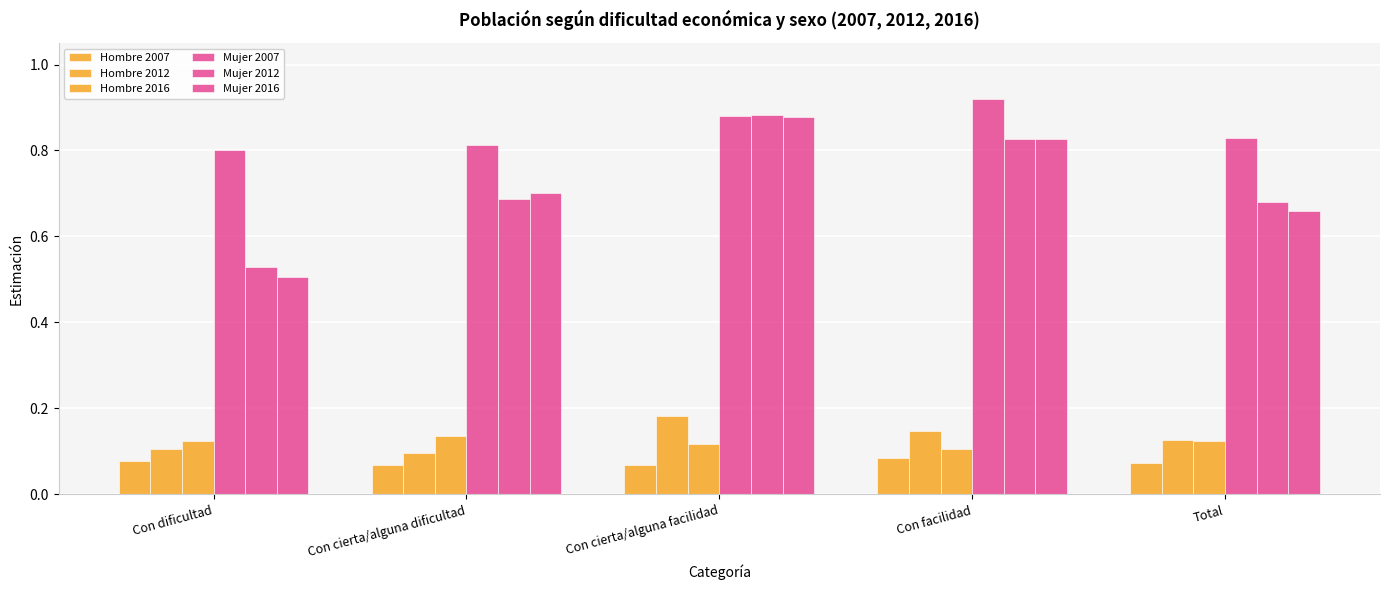

Is the value of Mujer 2007 at Con dificultad greater than the value of Hombre 2007 at Con facilidad?

Yes